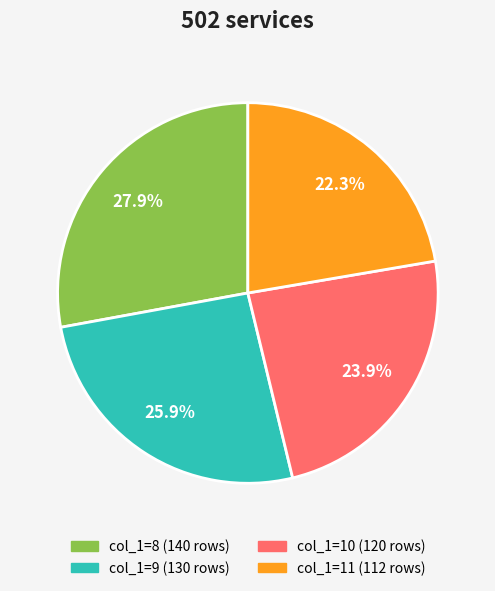

Count the number of slices in the pie.

4